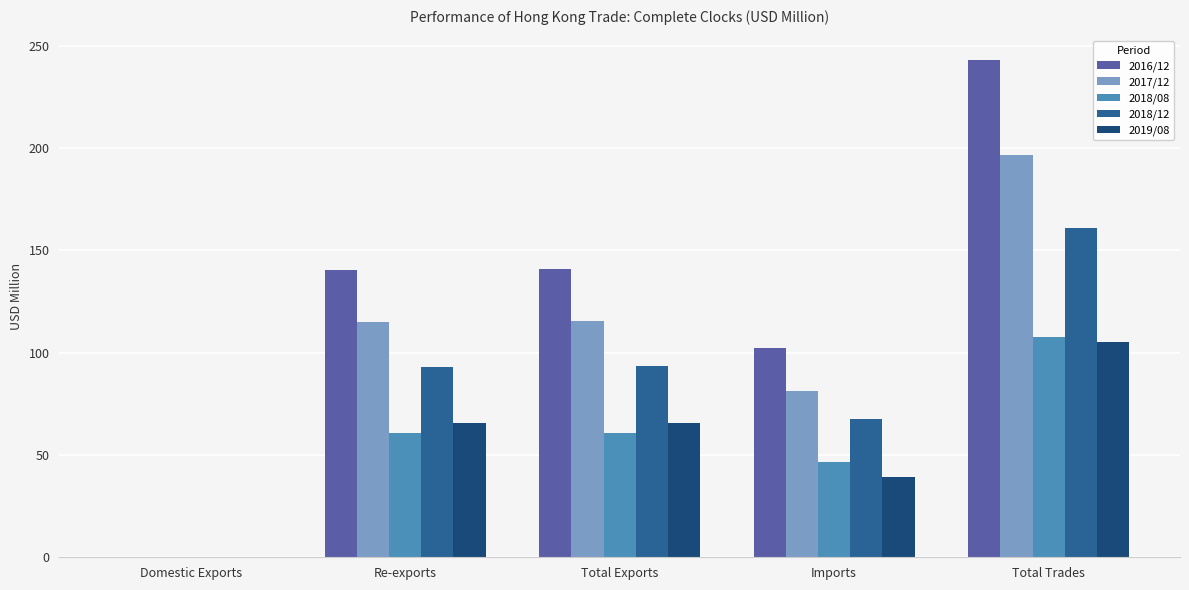

What is the sum of all 2017/12 values?

508.5